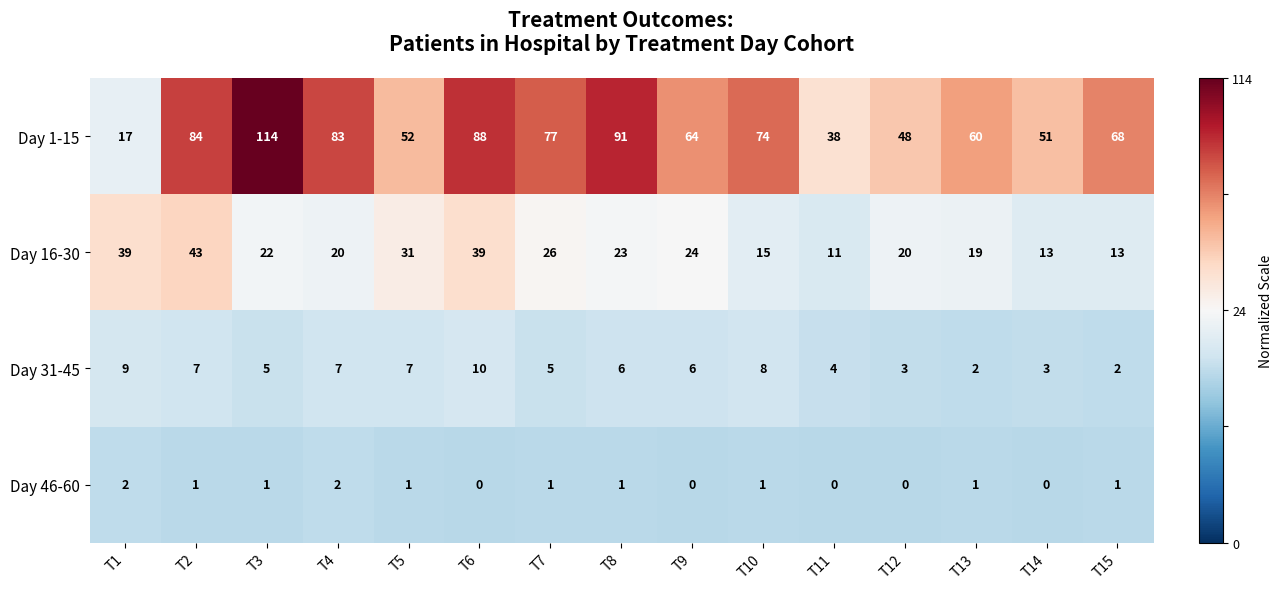

Which category has the lowest value in the Day 1-15 series?

T1